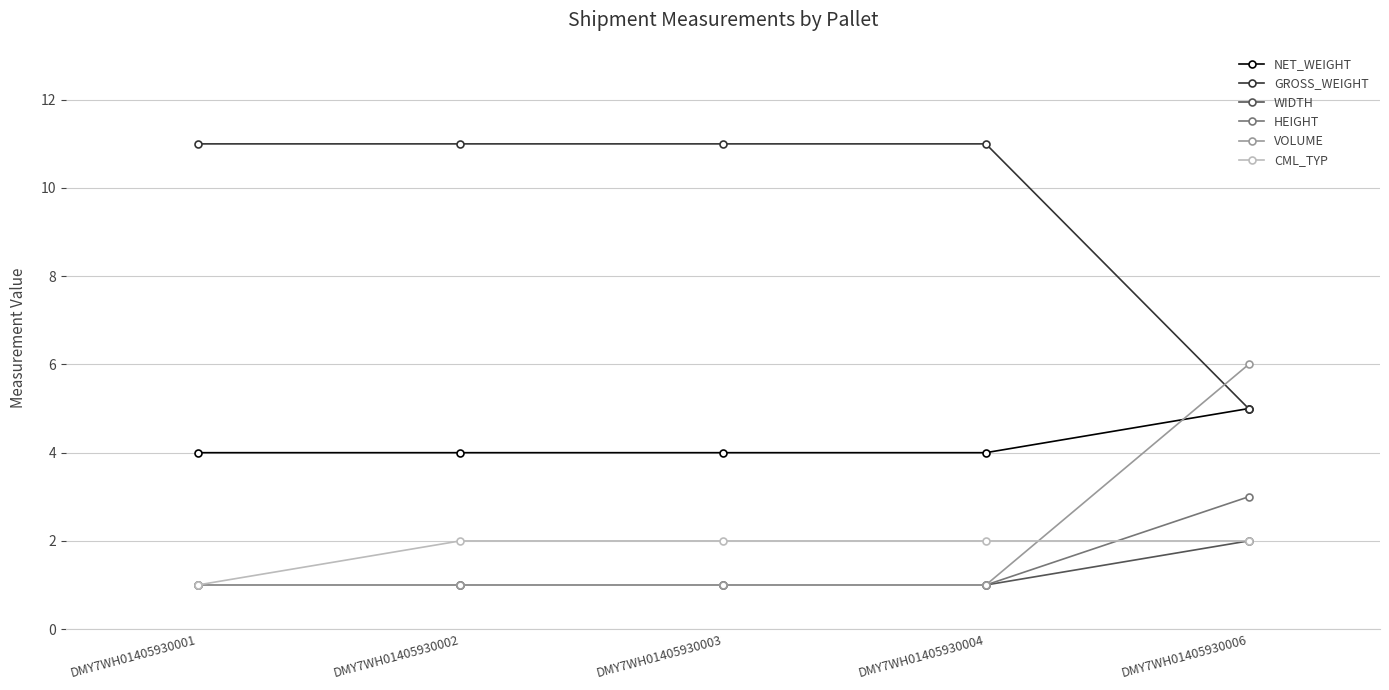

Is this an area chart (filled region under the line)?

No